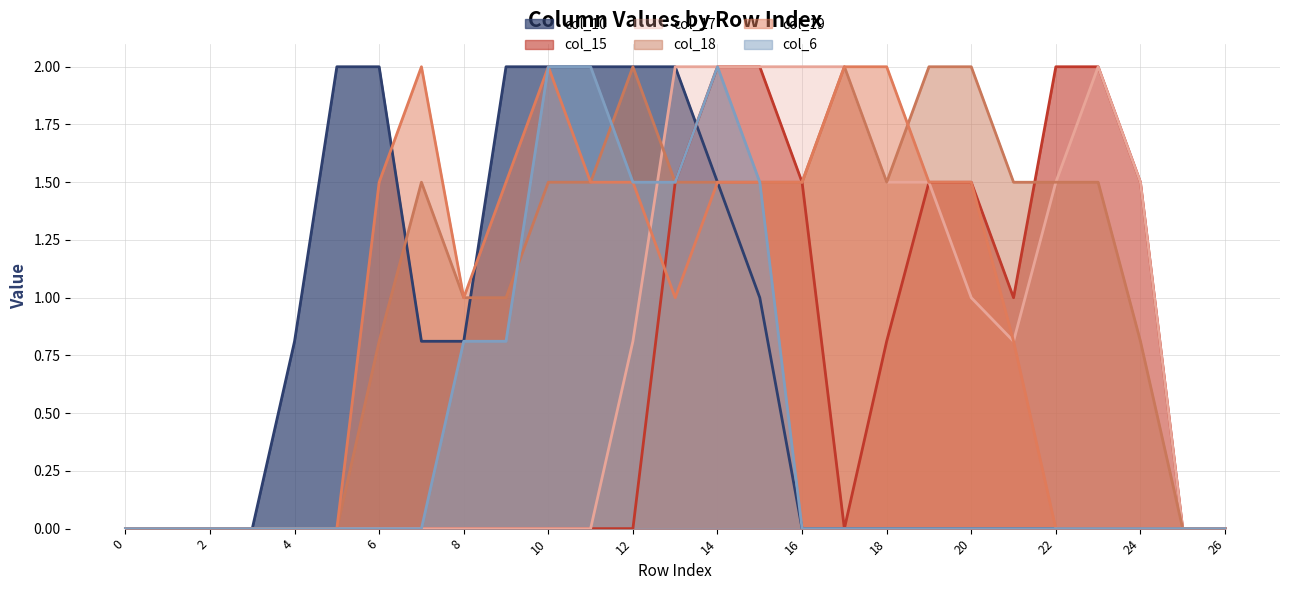

The col_19 series shows 0.2 at 21. True or false?

False